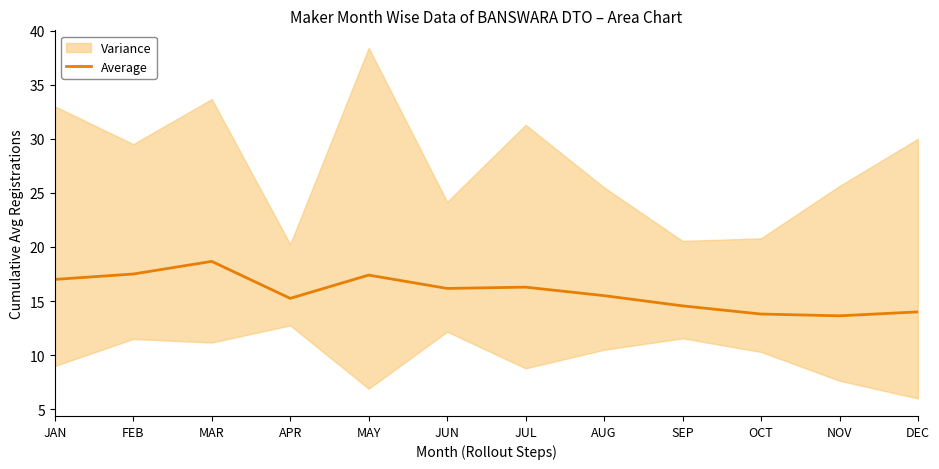

What is the average value?

15.8